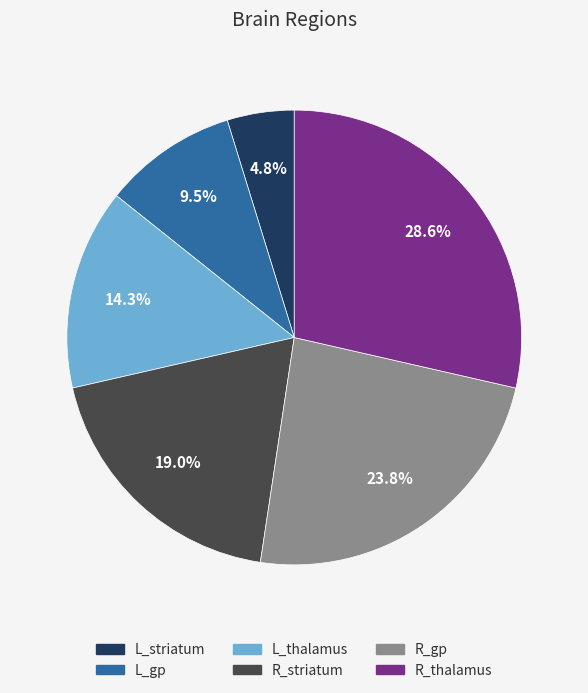

Count the number of slices in the pie.

6